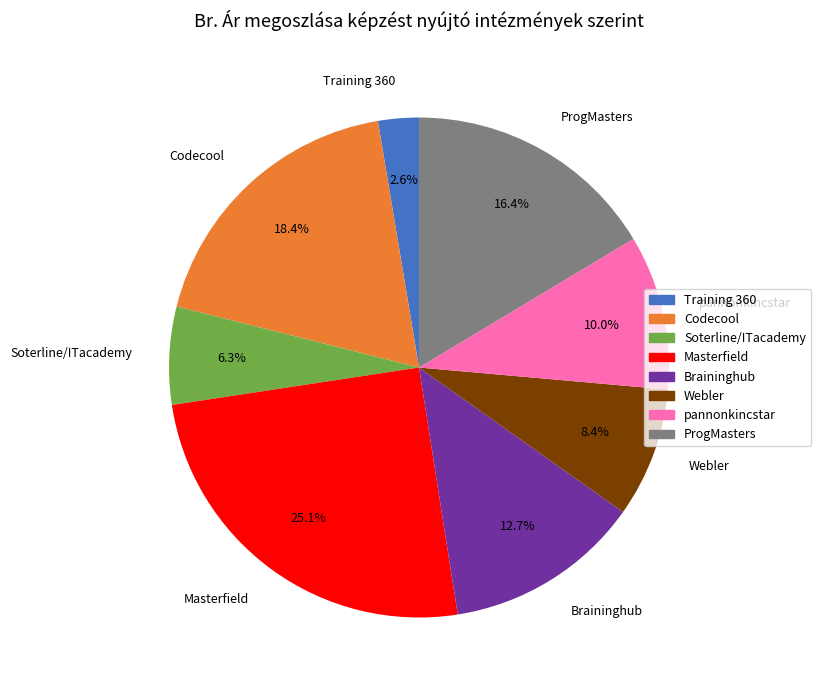

How many segments does this pie chart have?

8